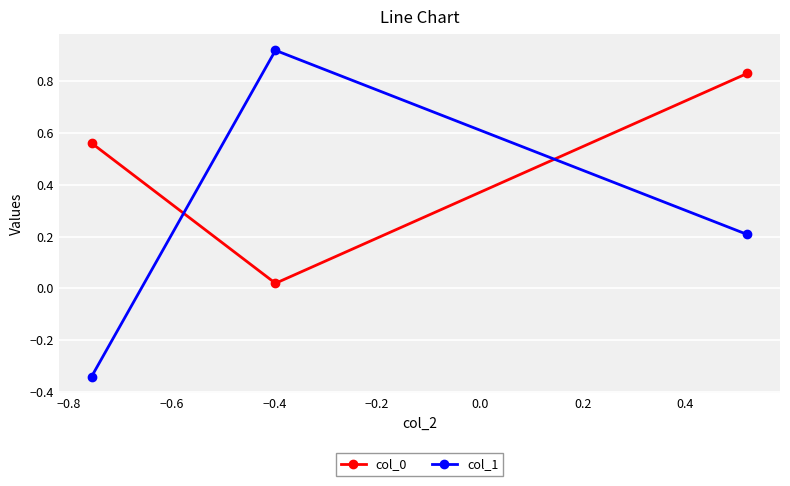

Which series has the largest range (max minus min)?

col_1